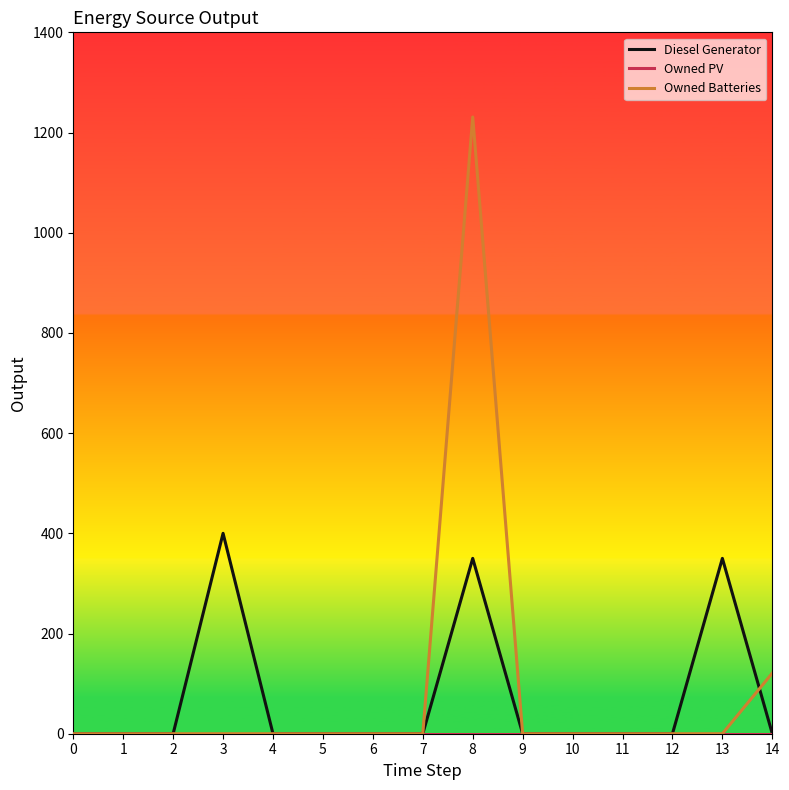

Which series has the largest range (max minus min)?

Owned Batteries